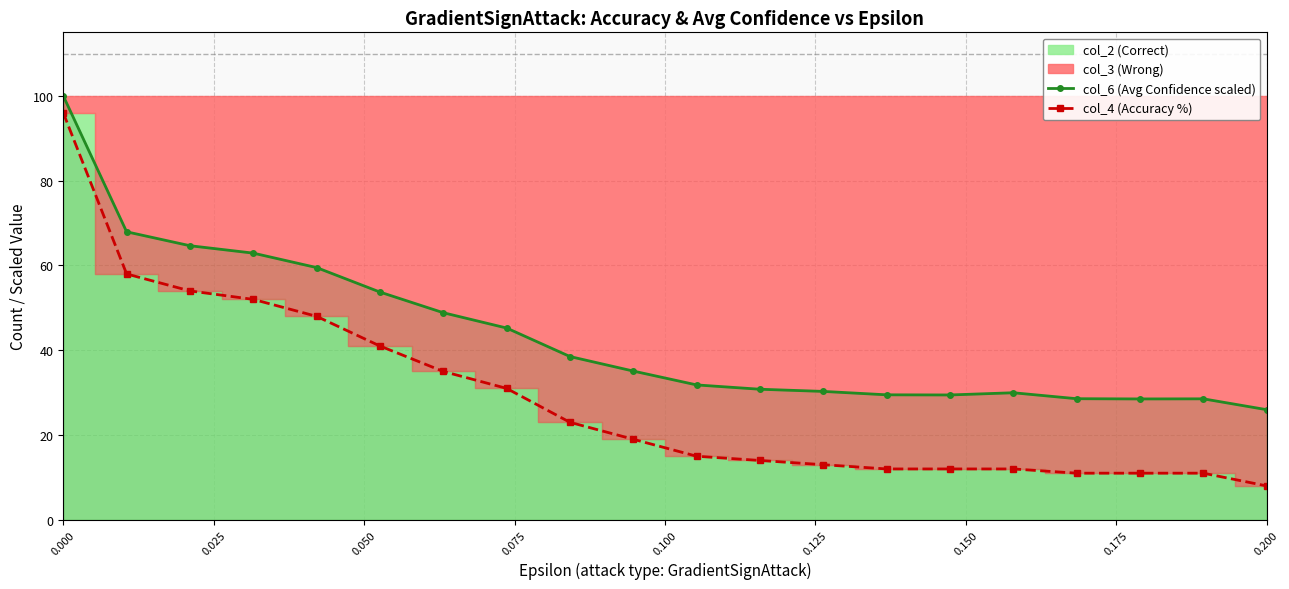

What is the lowest value of the col_4 (Accuracy %) series?

8.0